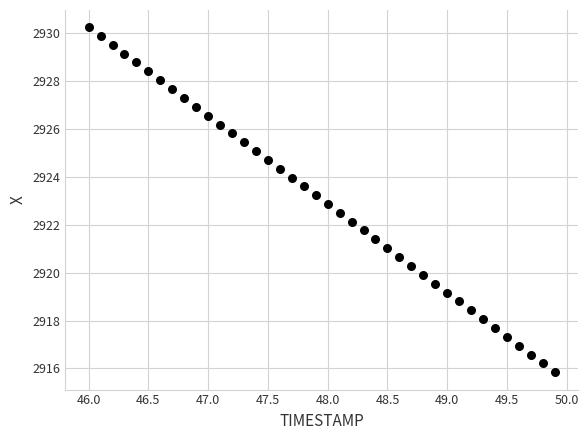

What is the range of Y values (max minus min)?

14.4